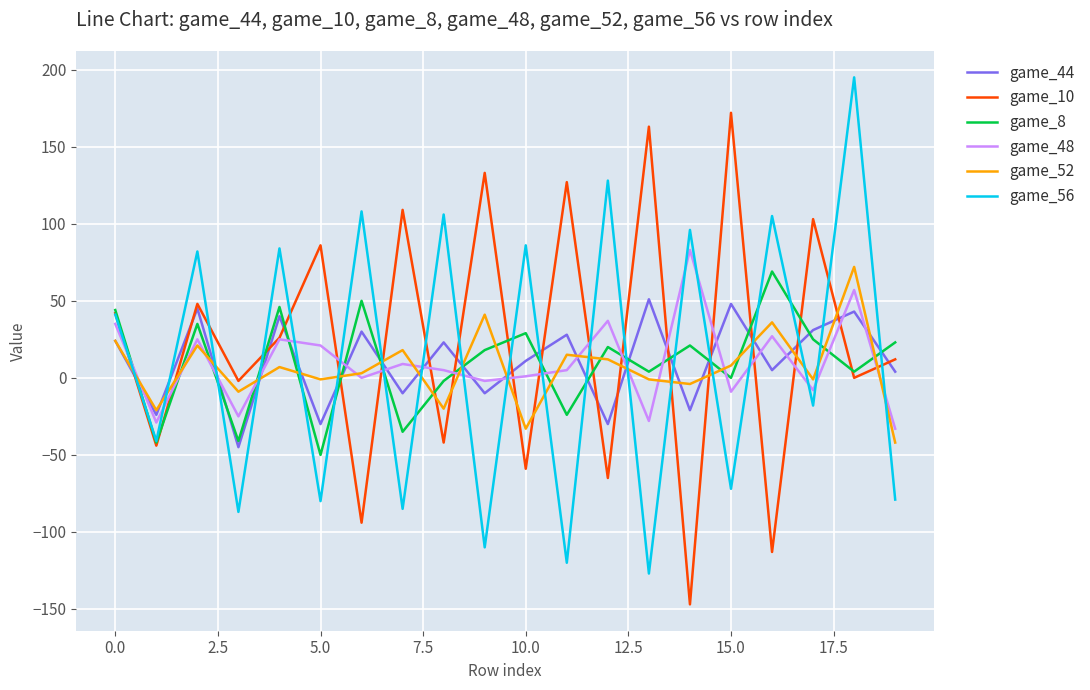

What is the greatest value displayed?

195